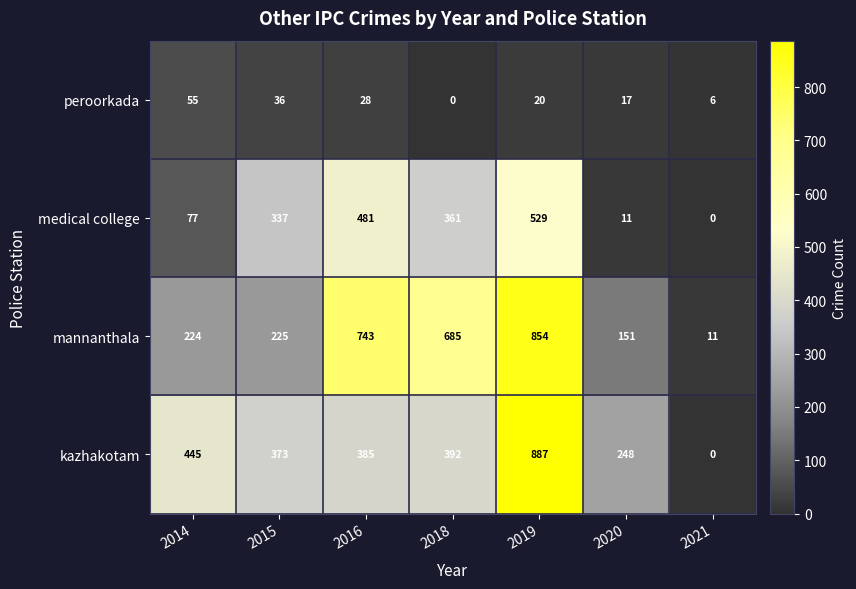

The medical college series shows 481 at 2016. True or false?

True